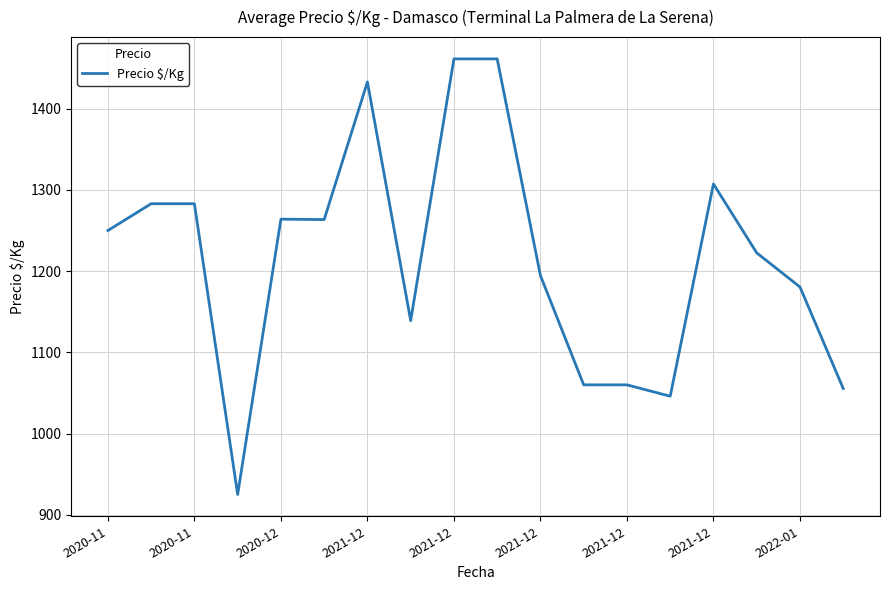

True or false: the data has more than 2 interior local peaks.

True